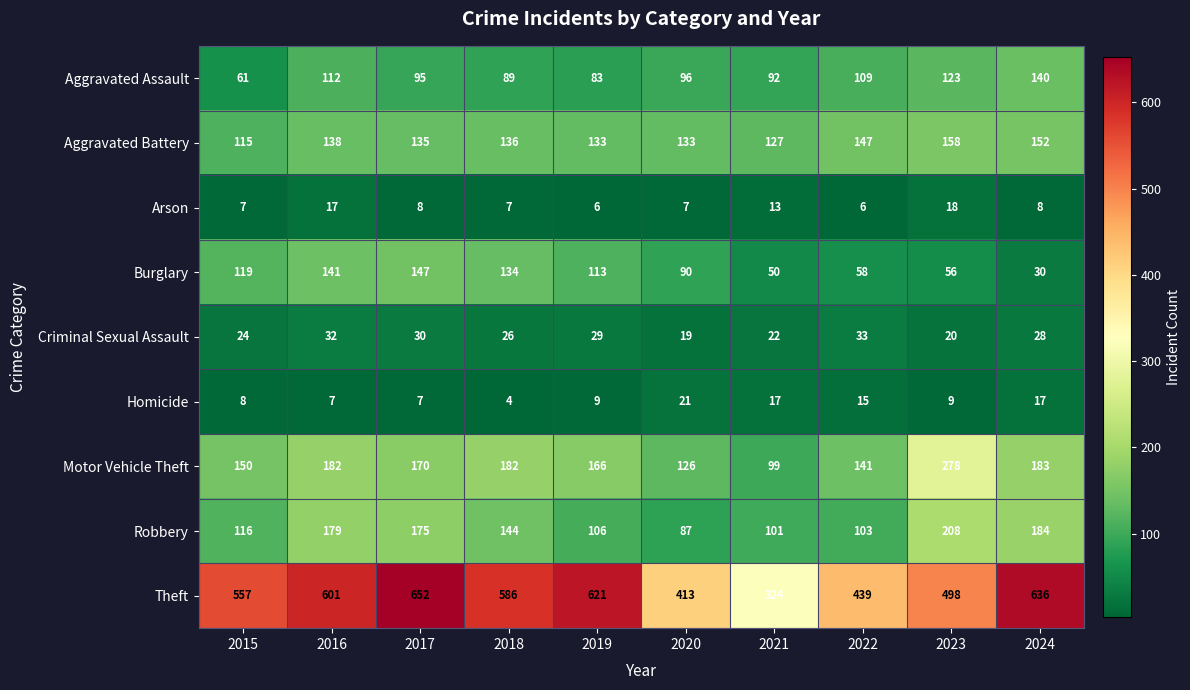

What is the average value of the Criminal Sexual Assault series?

26